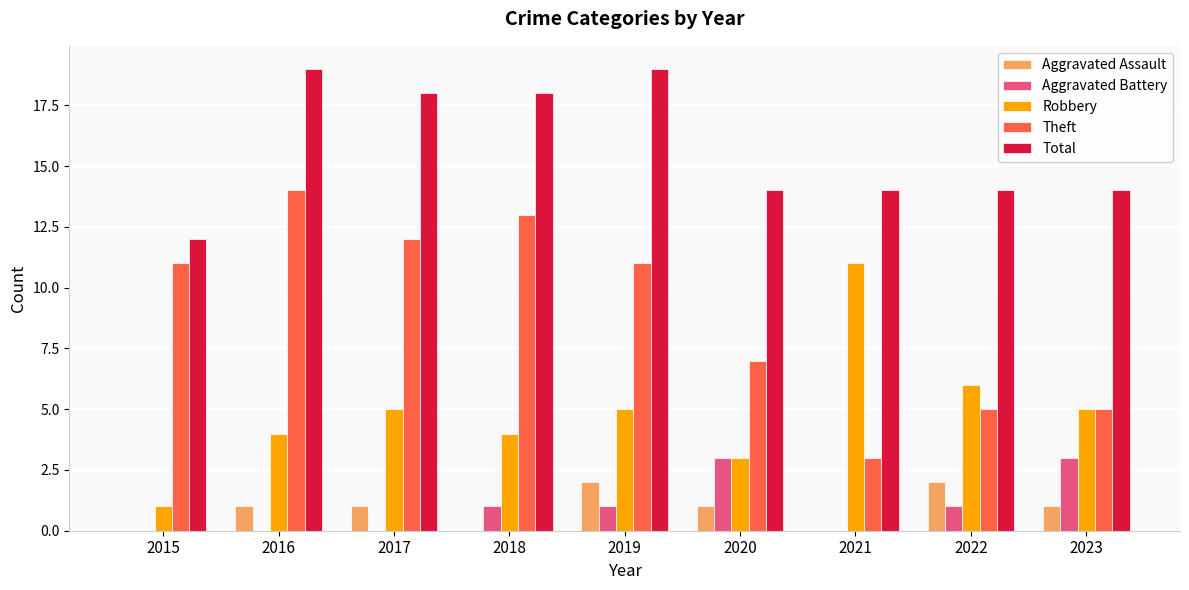

What is the greatest value displayed?

19